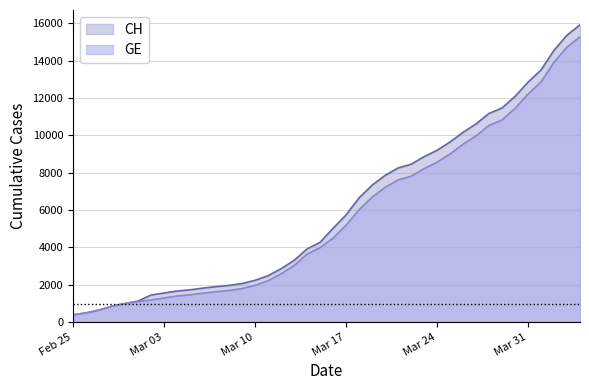

What is the value of the CH point at the 3rd from the left?

630